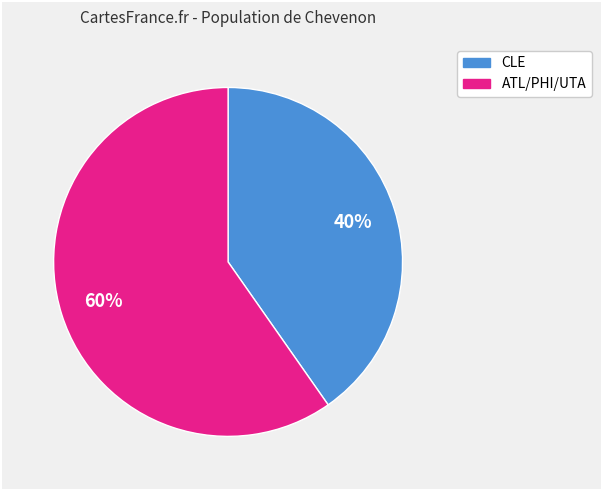

Is there a majority slice in this chart?

Yes